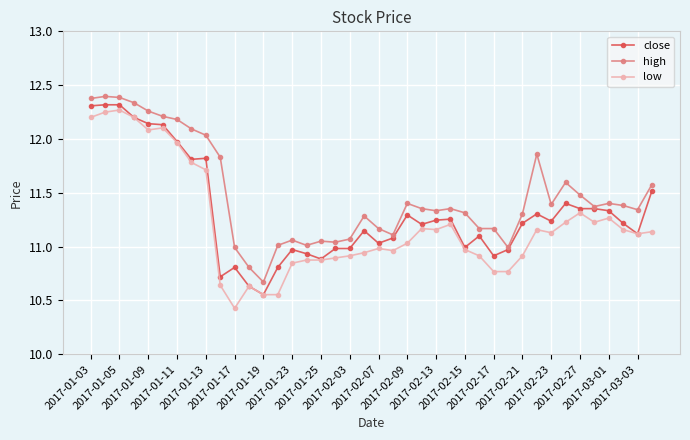

Which series has the largest total across all categories?

high